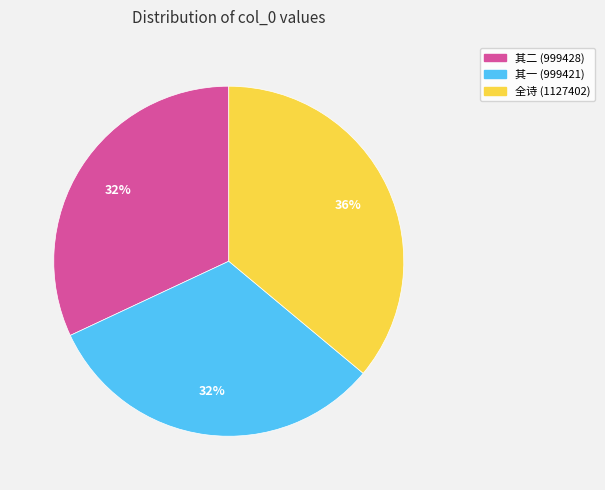

Count the number of slices in the pie.

3